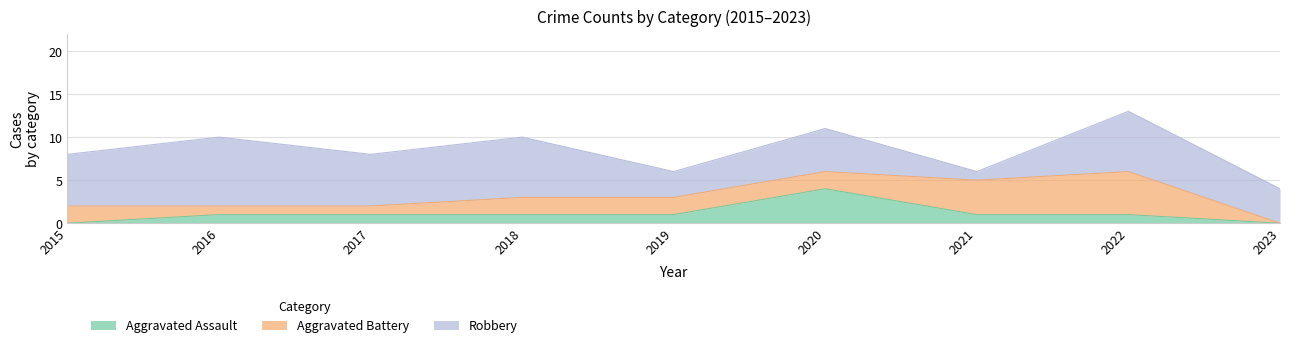

Is it true that Robbery equals 6 at 2015?

True